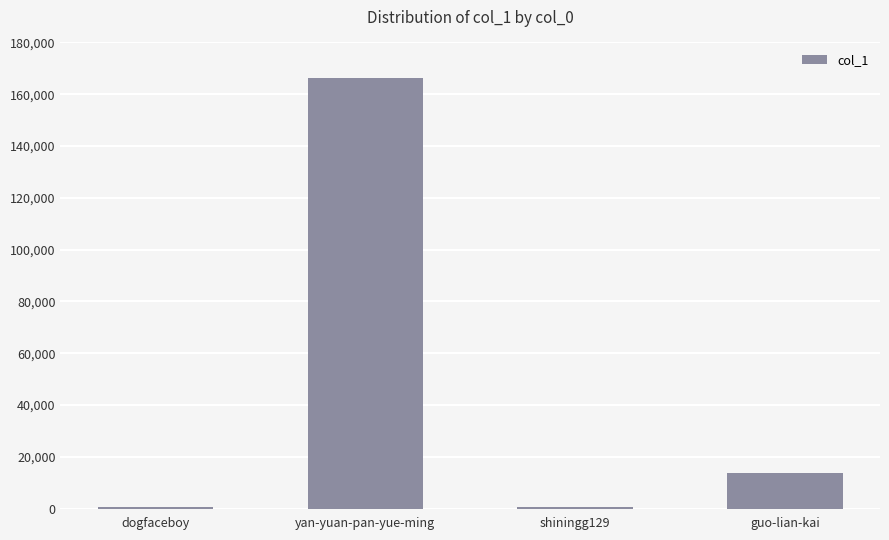

Read the value at guo-lian-kai.

13869